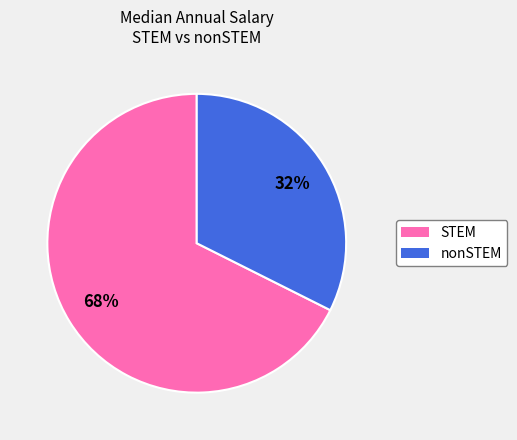

Is the sum of nonSTEM and STEM greater than half?

Yes